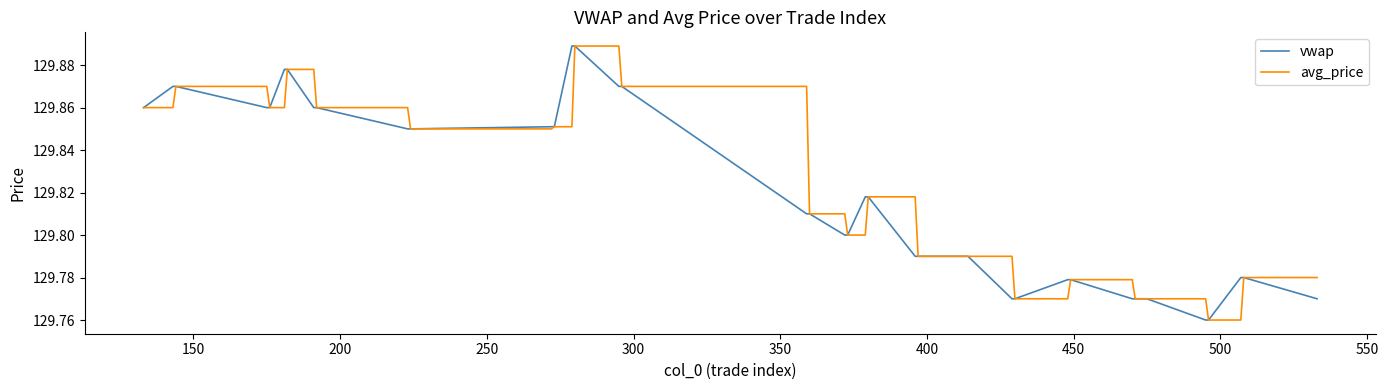

How many distinct data groups are displayed?

2